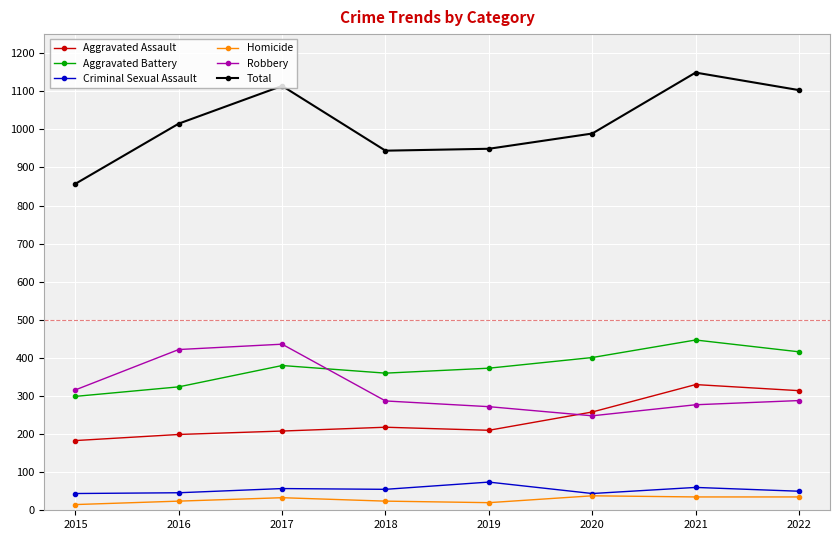

Rank the series at 2021 from highest to lowest value.

Total, Aggravated Battery, Aggravated Assault, Robbery, Criminal Sexual Assault, Homicide